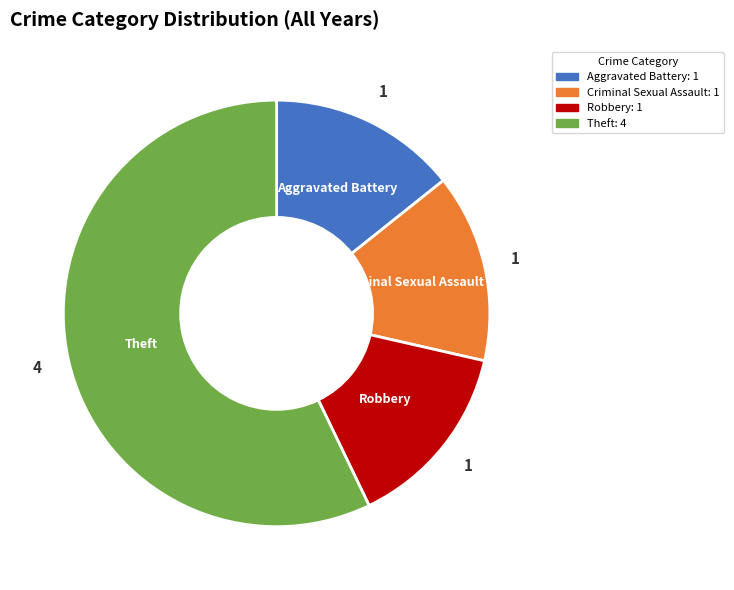

Count the number of slices in the pie.

4